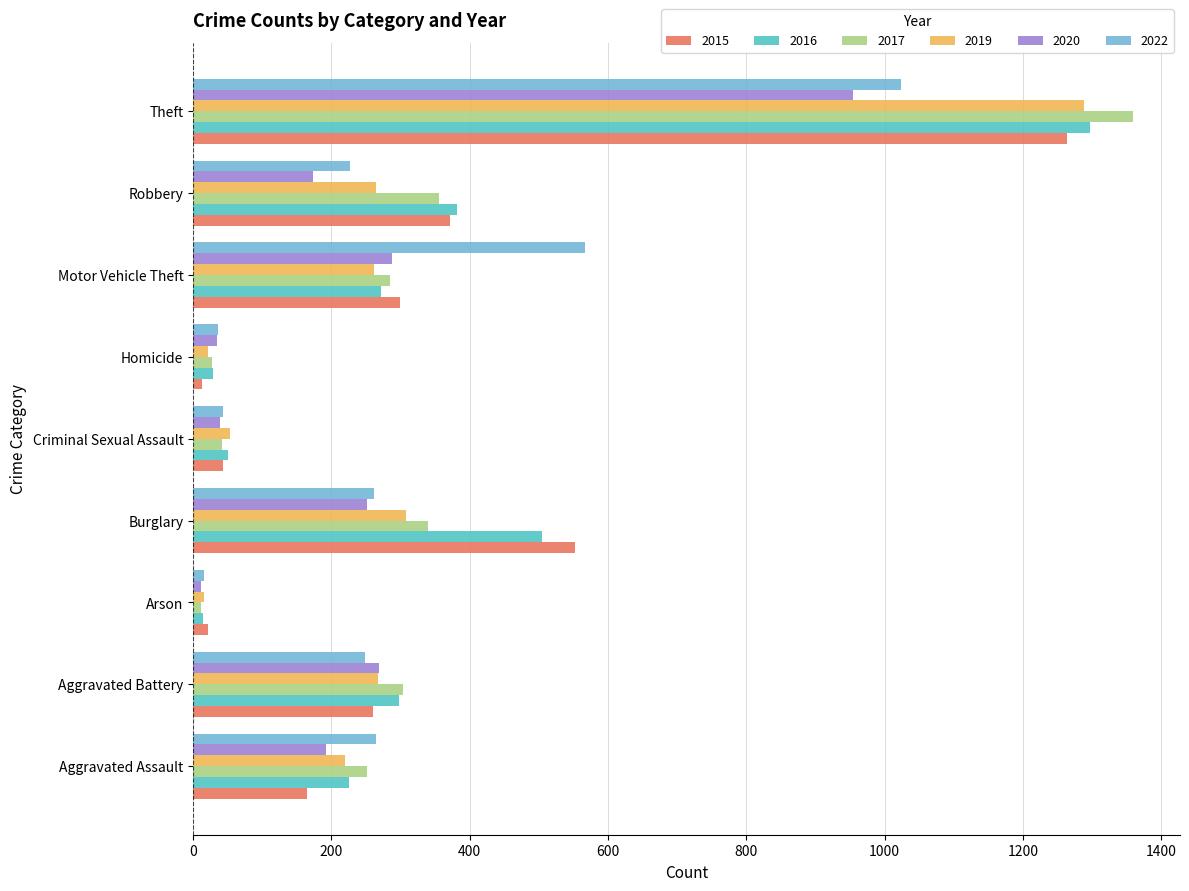

What is the total value across all series at Aggravated Battery?

1645